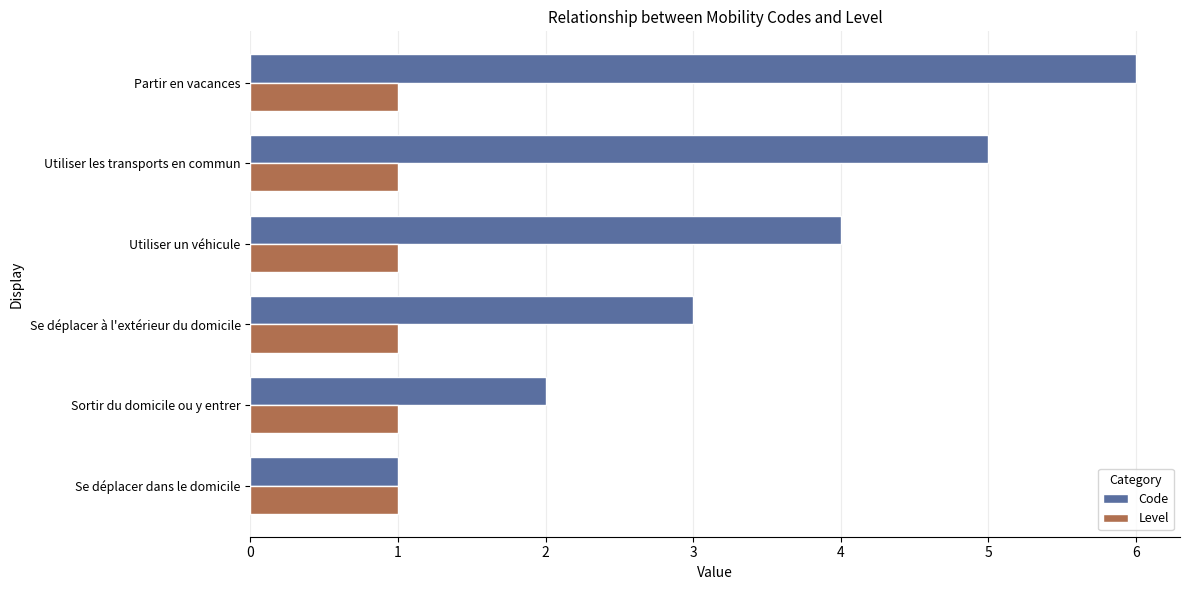

Which series has the widest spread of values?

Code